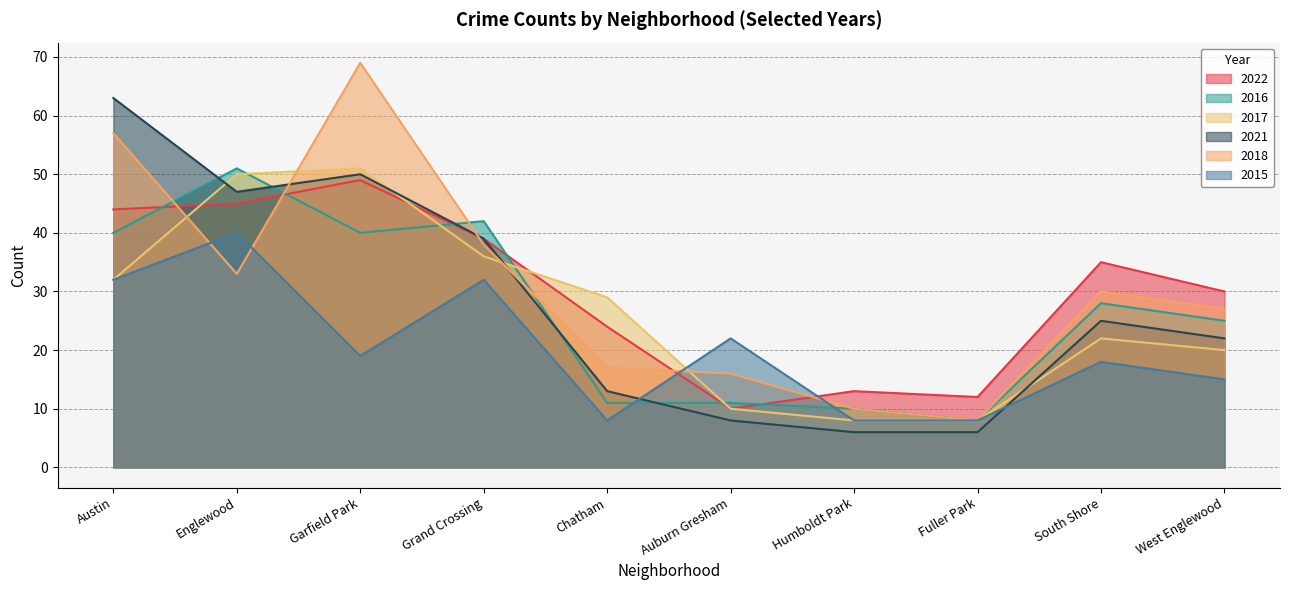

Which series has the largest total across all categories?

2018